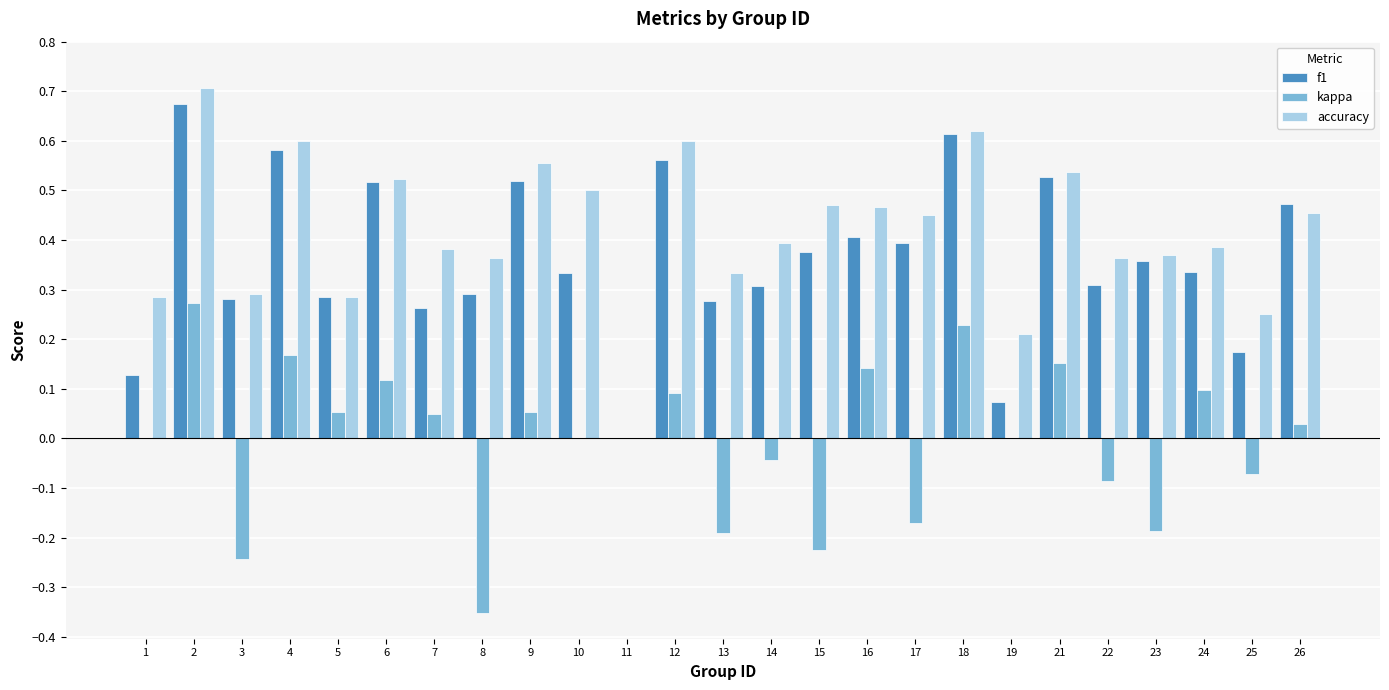

What is the sum of all f1 values?

9.1